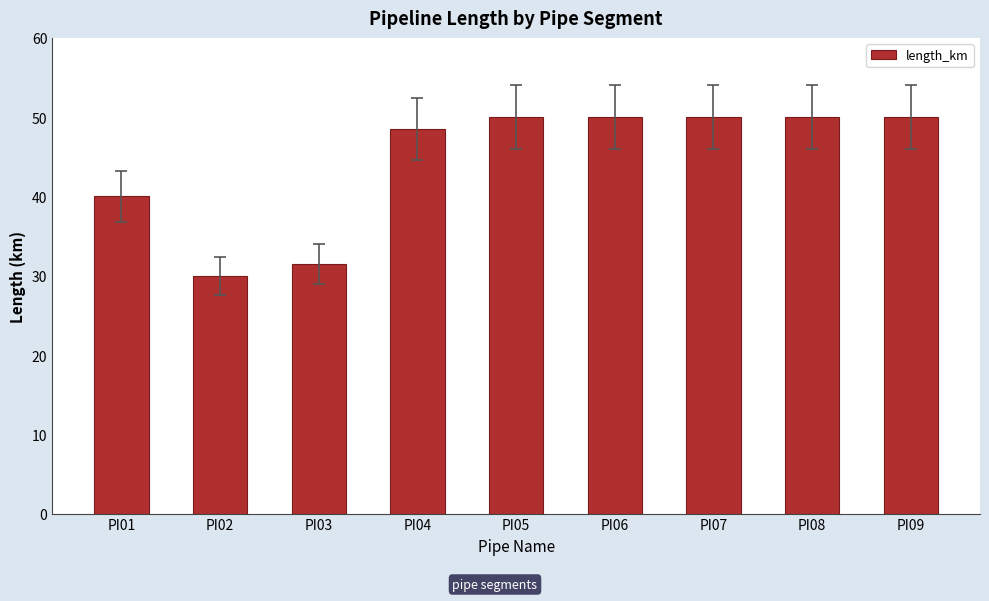

True or false: the data shows 32.0 at PI07.

False